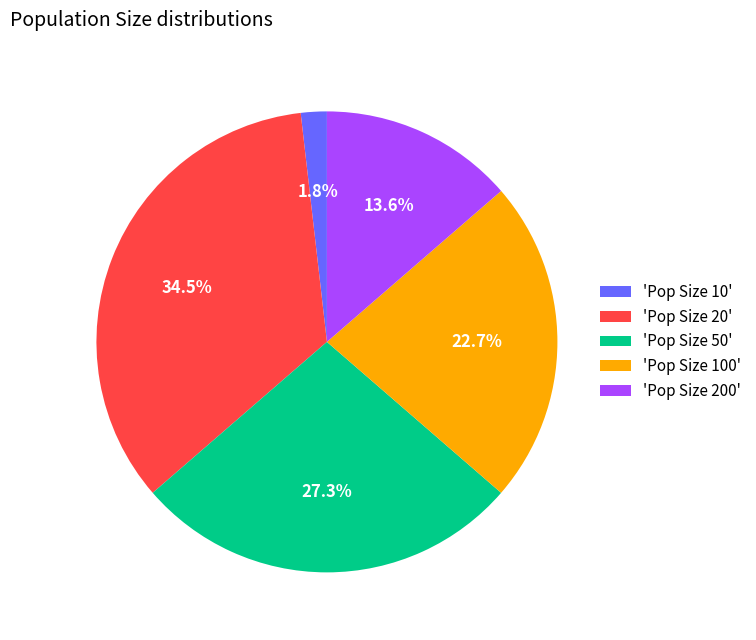

Rank the categories by value from lowest to highest.

'Pop Size 10', 'Pop Size 200', 'Pop Size 100', 'Pop Size 50', 'Pop Size 20'